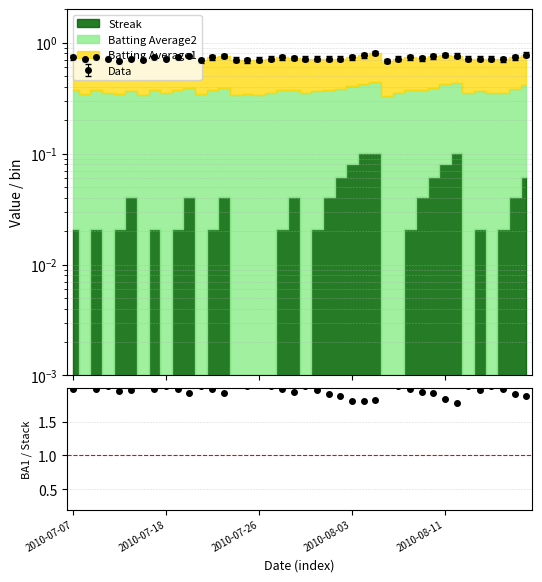

Is it true that the value at 12 is 3.4?

False